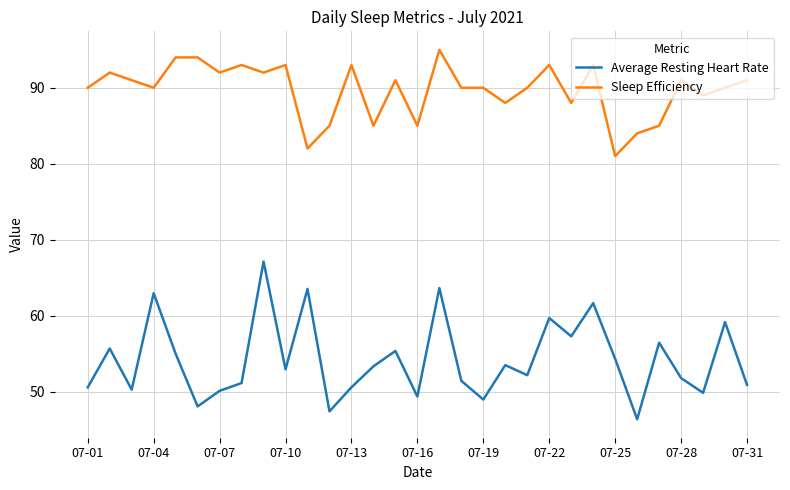

What is the maximum value for Sleep Efficiency?

95.0